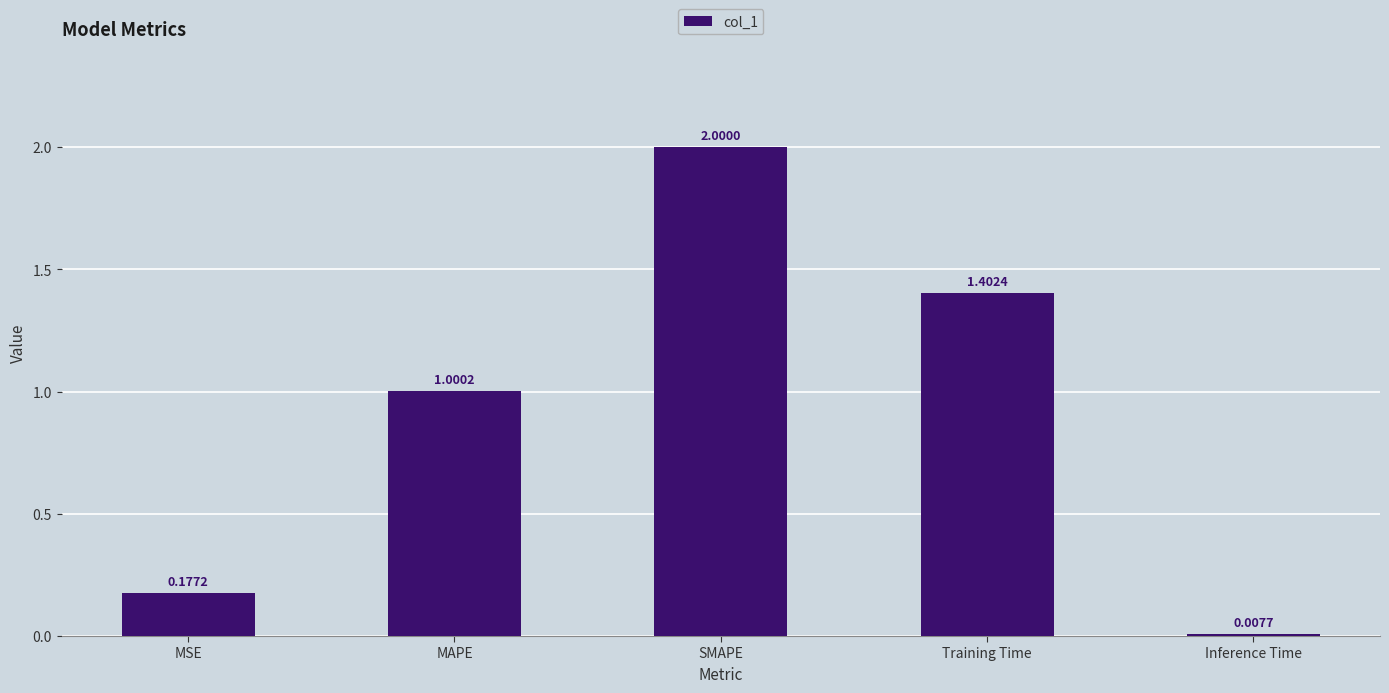

The chart shows a value of 0.9 at SMAPE. True or false?

False